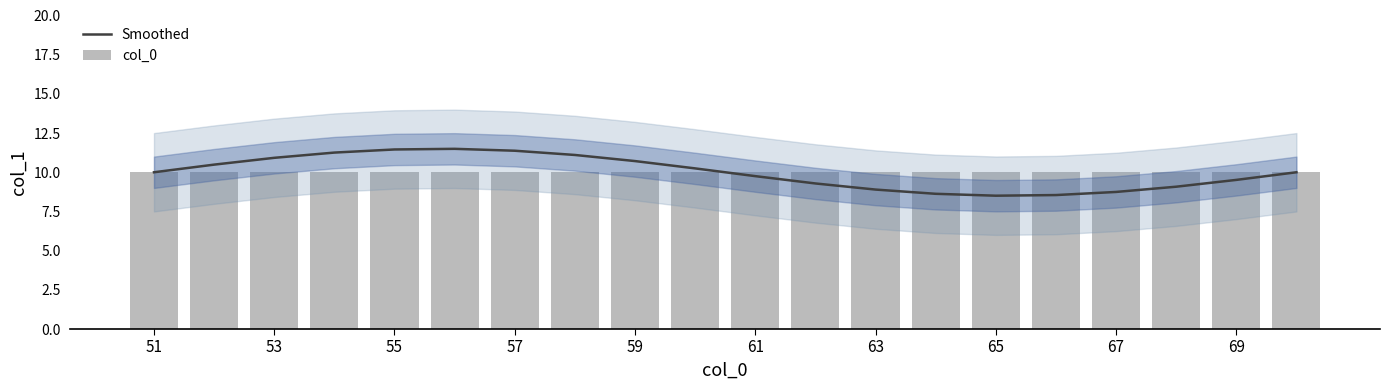

Which series has the largest total across all categories?

Smoothed